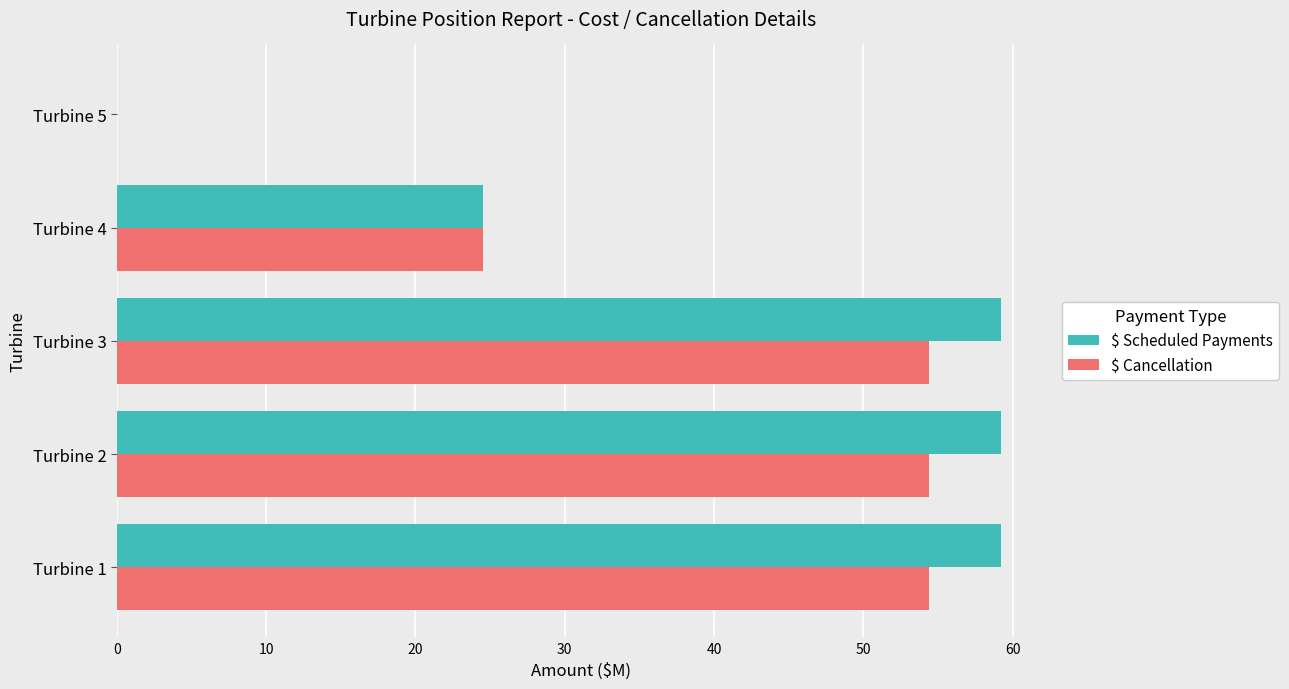

What is the sum of all $ Scheduled Payments values?

202.2